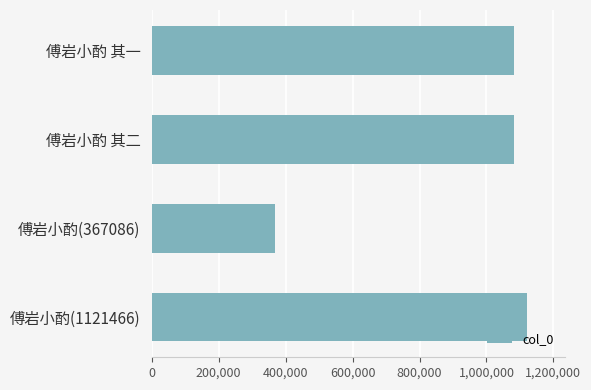

What is the label of the 3rd bar from the top?

傅岩小酌(367086)